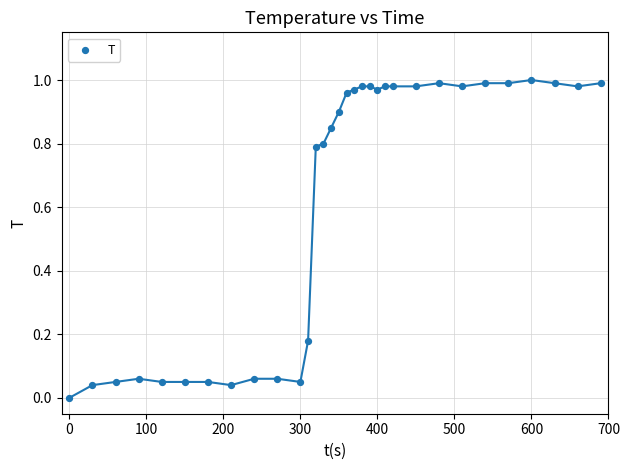

What is the range of X values (max minus min)?

690.0